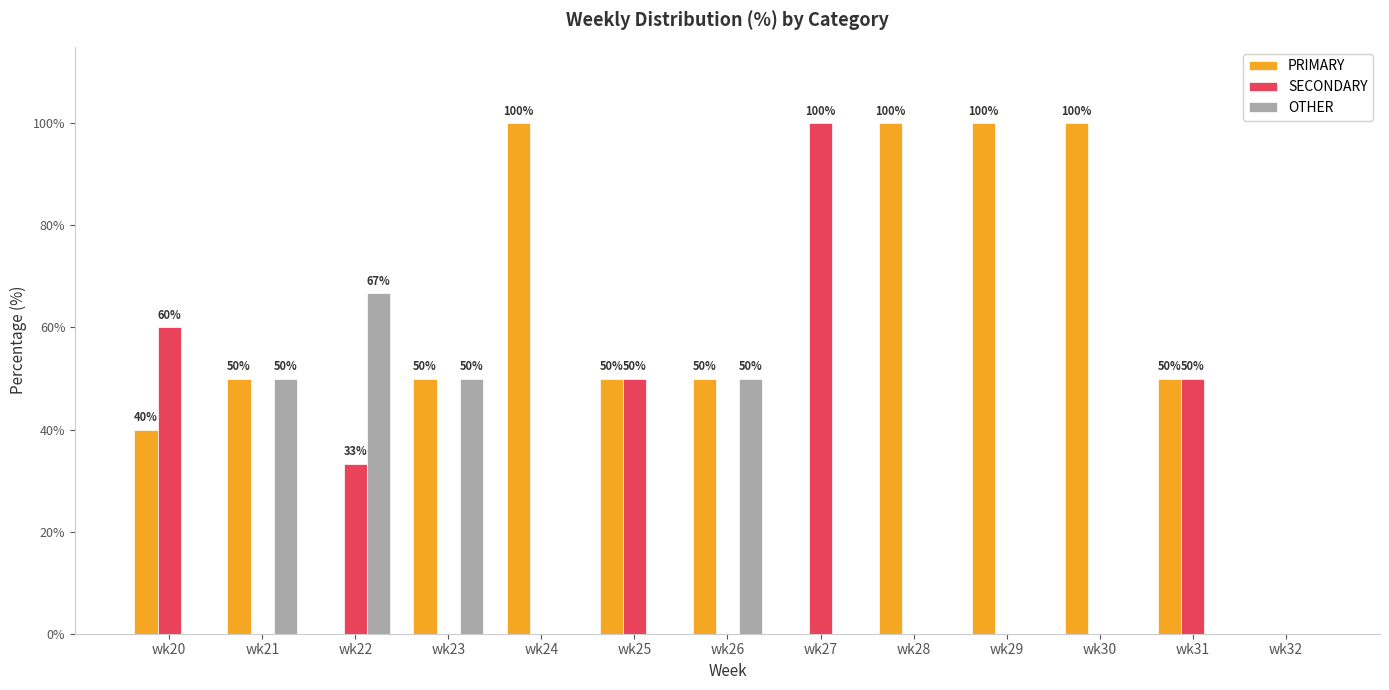

Reading right to left, list all the values displayed in this chart.

PRIMARY: wk32=0.0	wk31=50.0	wk30=100.0	wk29=100.0	wk28=100.0	wk27=0.0	wk26=50.0	wk25=50.0	wk24=100.0	wk23=50.0	wk22=0.0	wk21=50.0	wk20=40.0
SECONDARY: wk32=0.0	wk31=50.0	wk30=0.0	wk29=0.0	wk28=0.0	wk27=100.0	wk26=0.0	wk25=50.0	wk24=0.0	wk23=0.0	wk22=33.3	wk21=0.0	wk20=60.0
OTHER: wk32=0.0	wk31=0.0	wk30=0.0	wk29=0.0	wk28=0.0	wk27=0.0	wk26=50.0	wk25=0.0	wk24=0.0	wk23=50.0	wk22=66.7	wk21=50.0	wk20=0.0